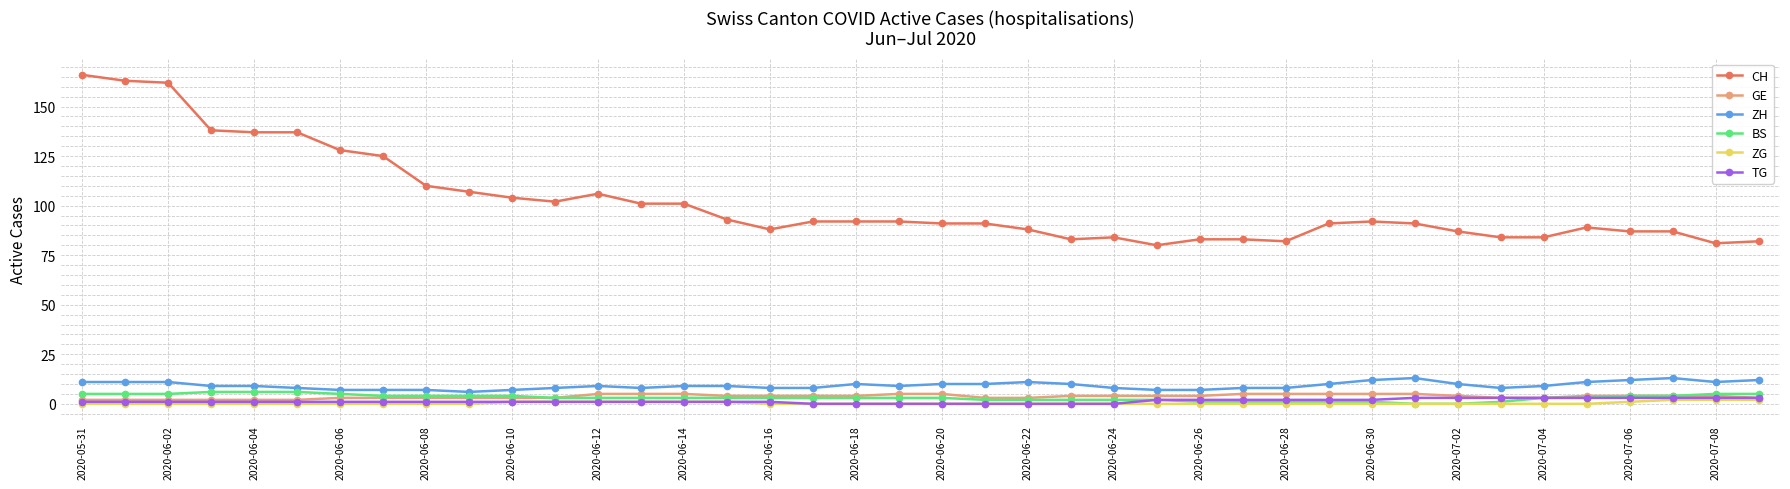

What is the maximum value for BS?

6